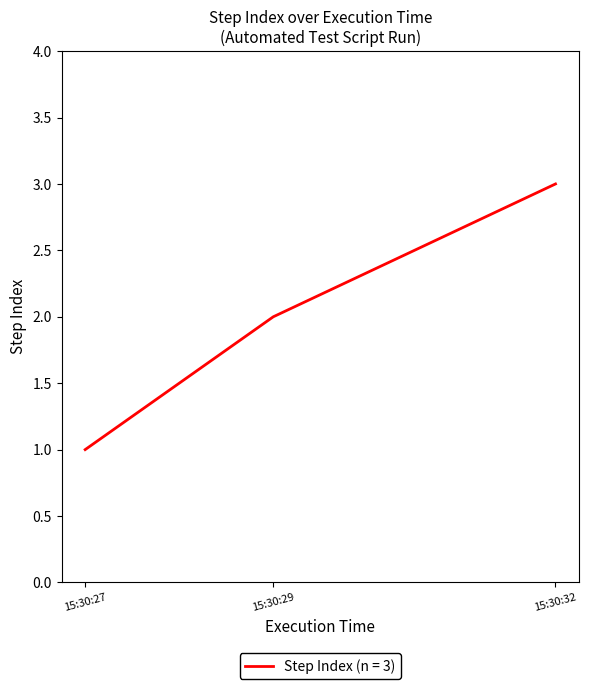

Rank the categories by value from highest to lowest.

15:30:32, 15:30:29, 15:30:27